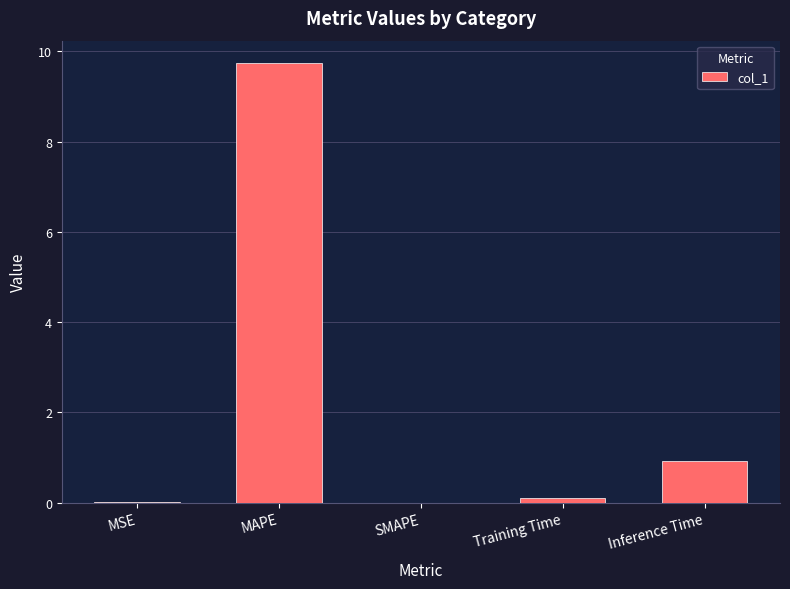

The value at SMAPE is 0.0. True or false?

True